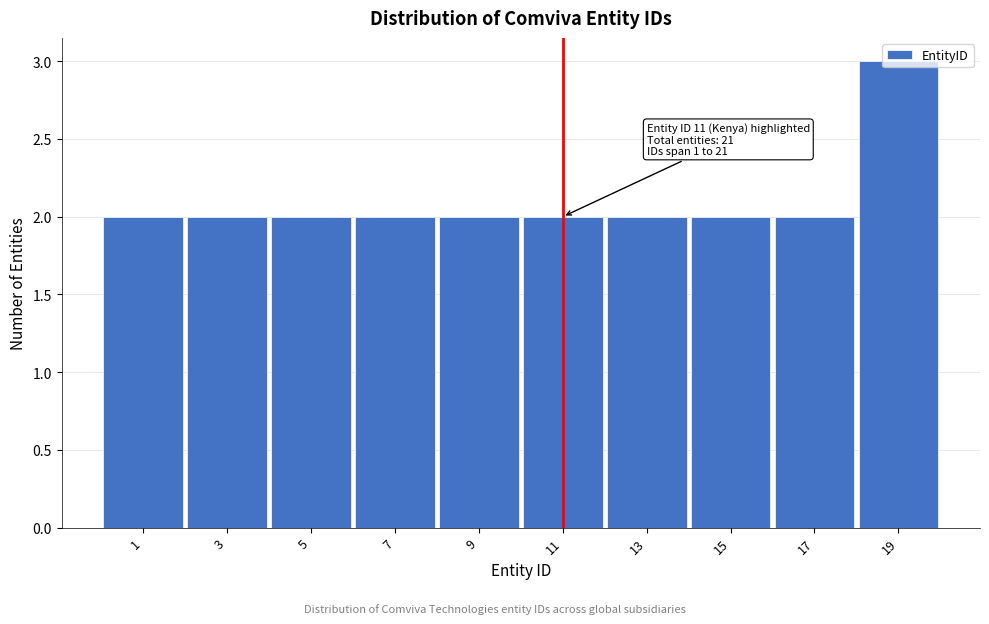

What is the value of the 7th bar from the left?

2